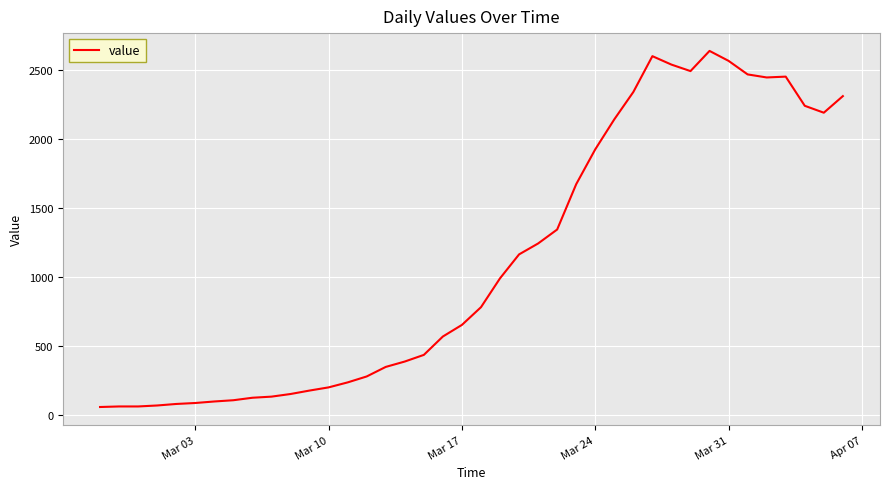

What is the minimum value shown in the chart?

61